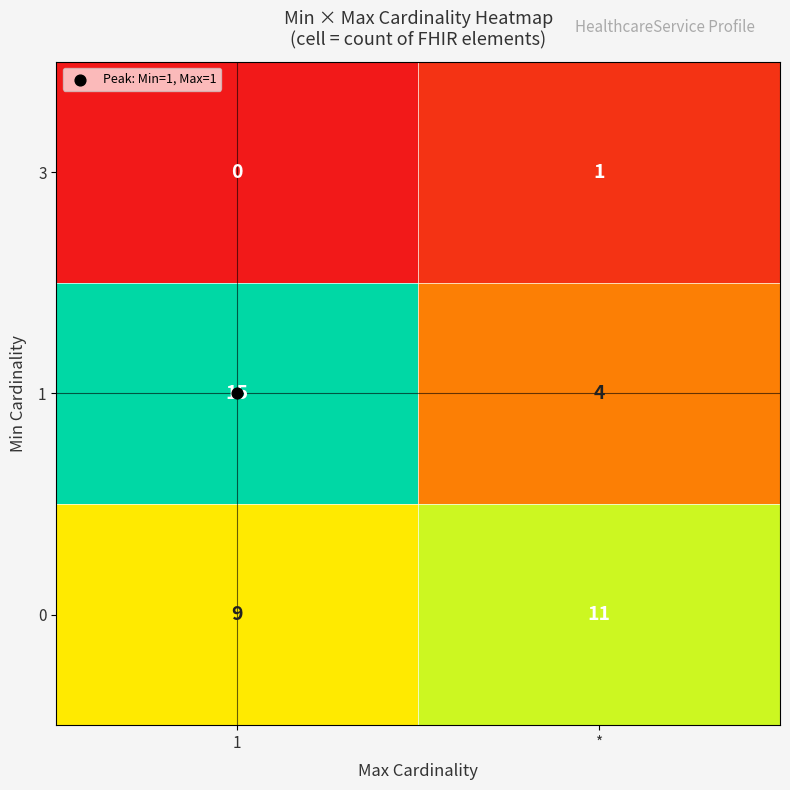

True or false: 0 has a value of 9 at 1.

True